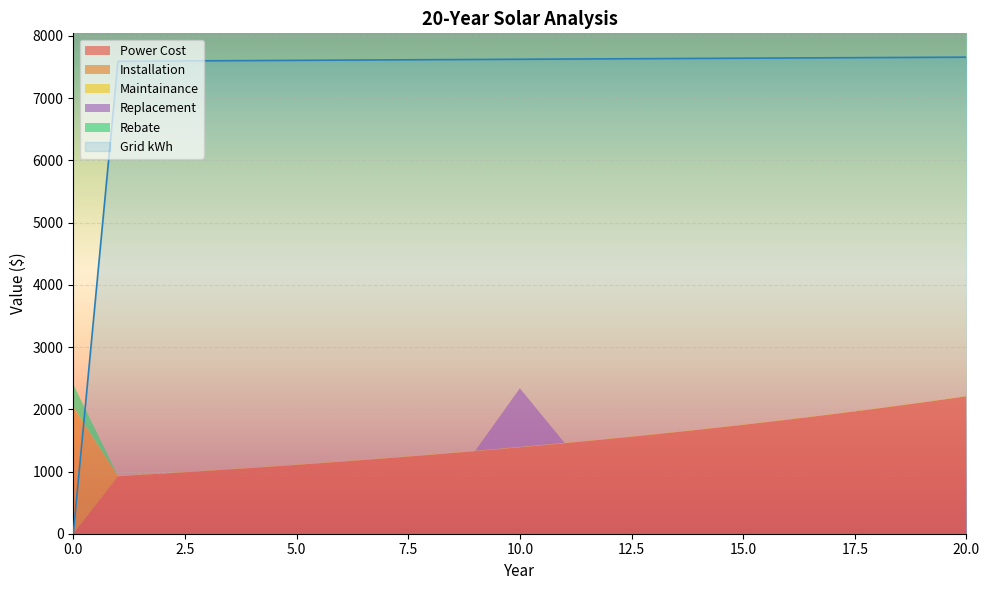

How many lines are shown in the chart?

6